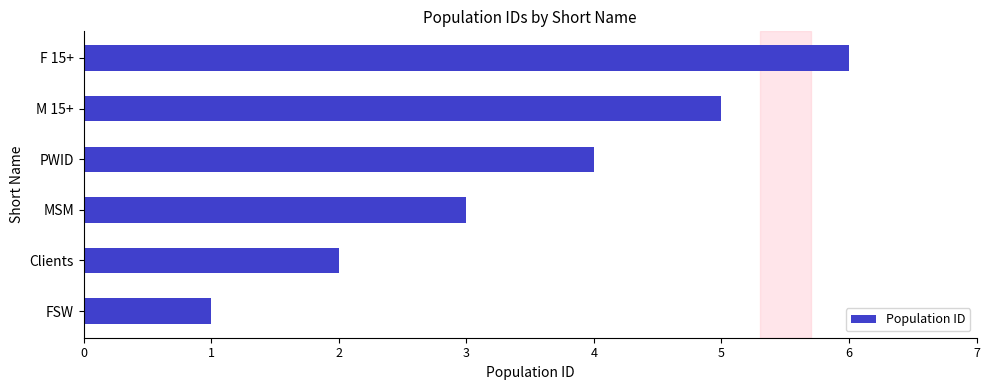

Count the values in the range 2 to 5.

4